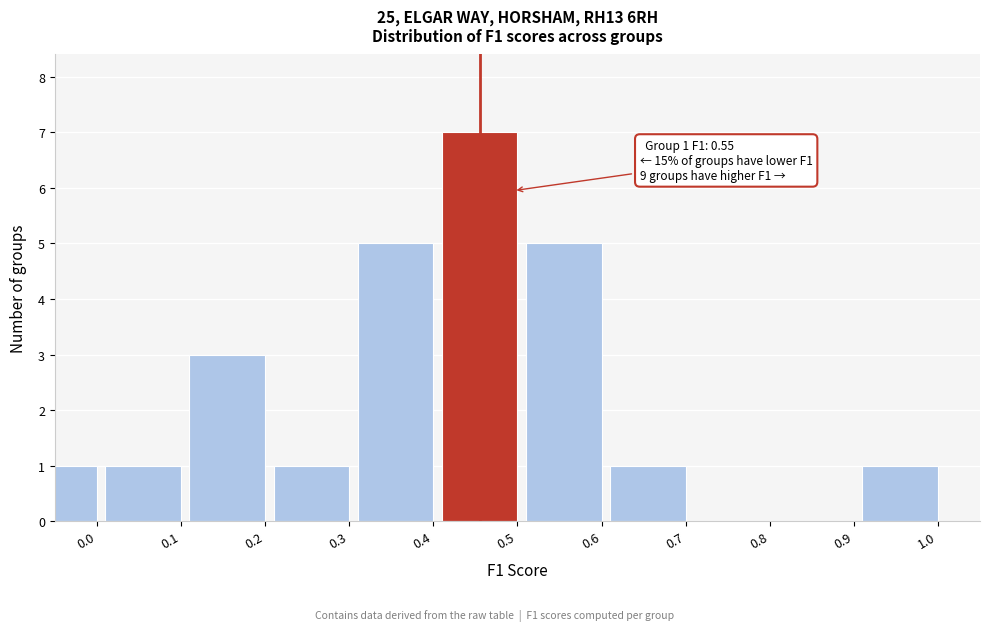

Reading left to right, transcribe all the data shown in this chart.

0.0=1	0.1=1	0.2=3	0.3=1	0.4=5	0.5=7	0.6=5	0.7=1	0.8=0	0.9=0	1.0=1